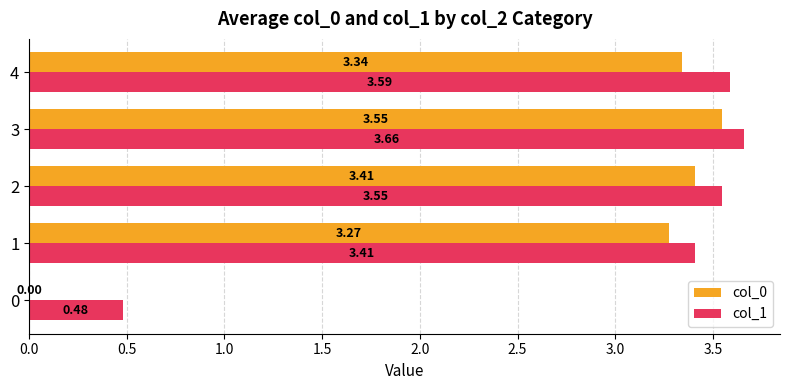

What is the sum of the col_1 values at 0 and 2?

4.0